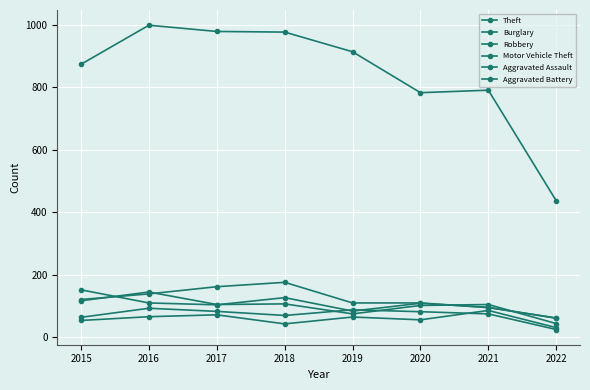

How many distinct data groups are displayed?

6